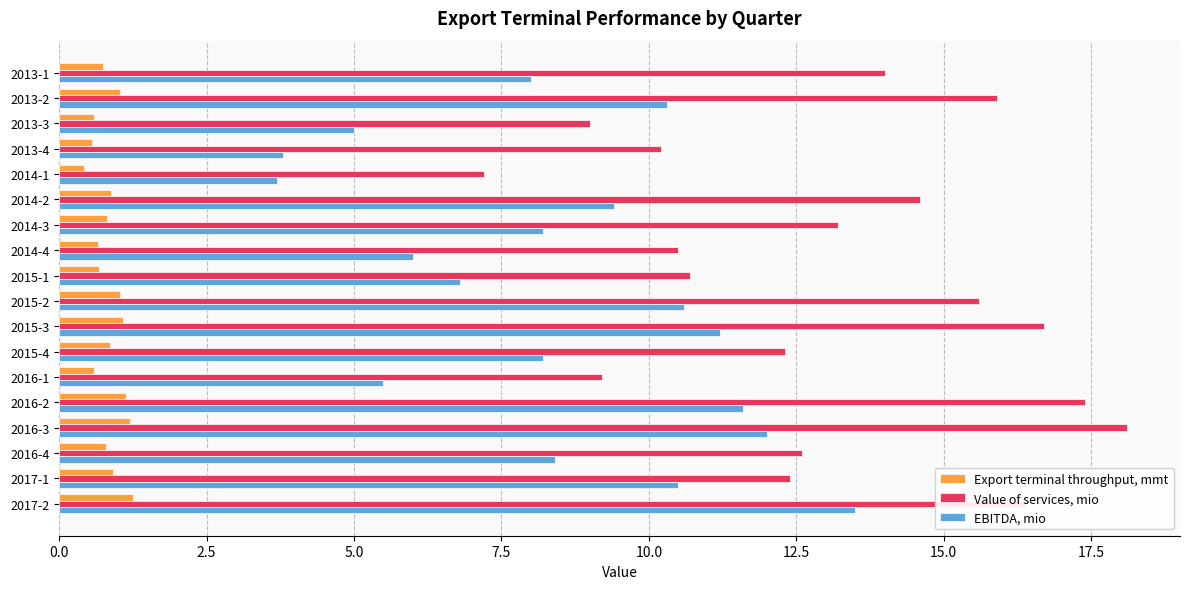

List the series in order of their peak value, lowest first.

Export terminal throughput, mmt, EBITDA, mio, Value of services, mio